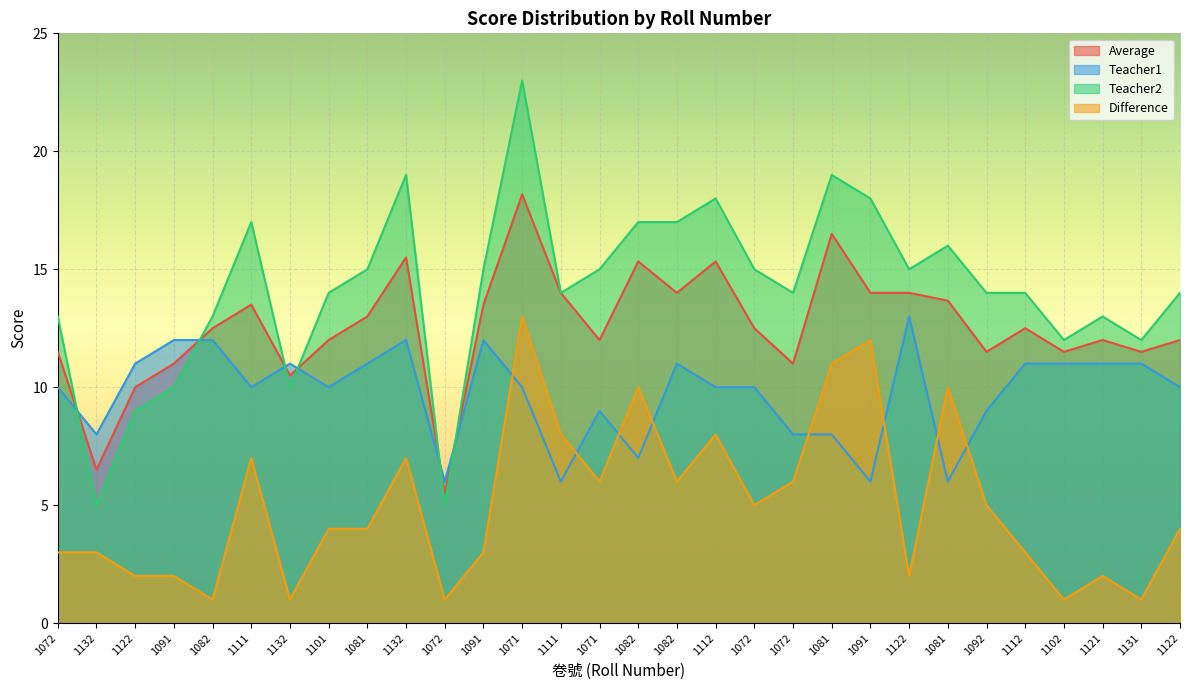

Which series changed the most between 1072 and 1102?

Difference